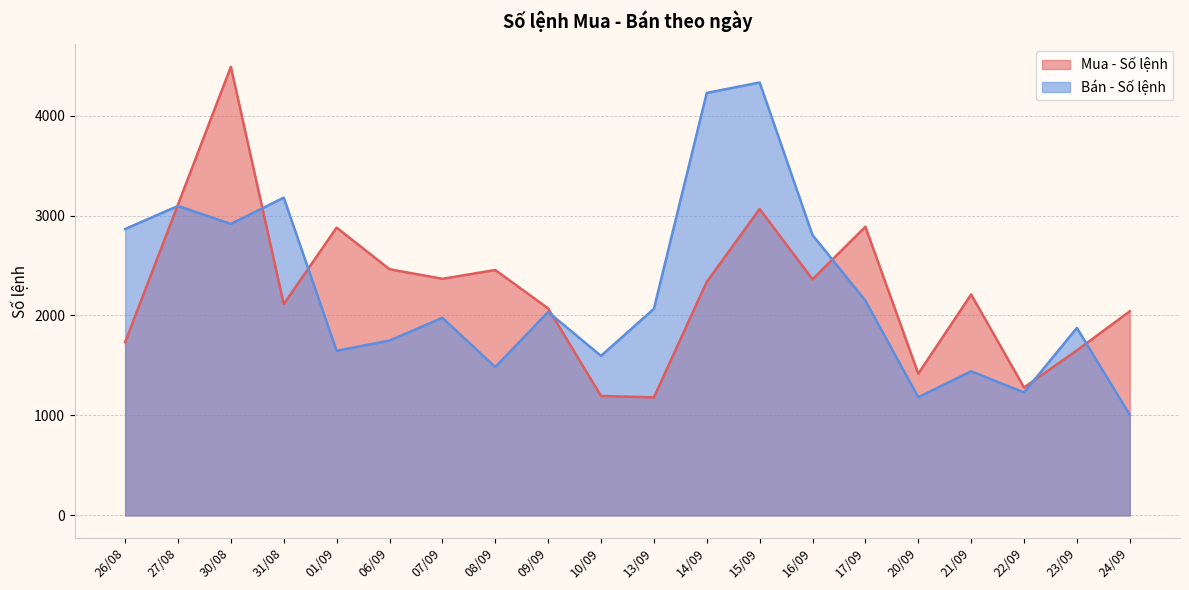

List the labels in order of Bán - Số lệnh value, largest first.

15/09, 14/09, 31/08, 27/08, 30/08, 26/08, 16/09, 17/09, 13/09, 09/09, 07/09, 23/09, 06/09, 01/09, 10/09, 08/09, 21/09, 22/09, 20/09, 24/09